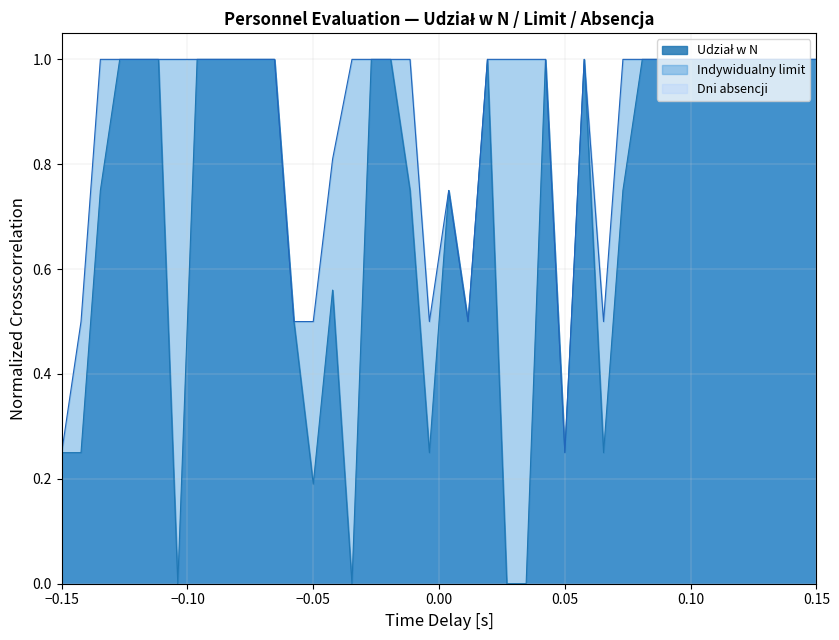

What is the greatest value displayed?

1.0